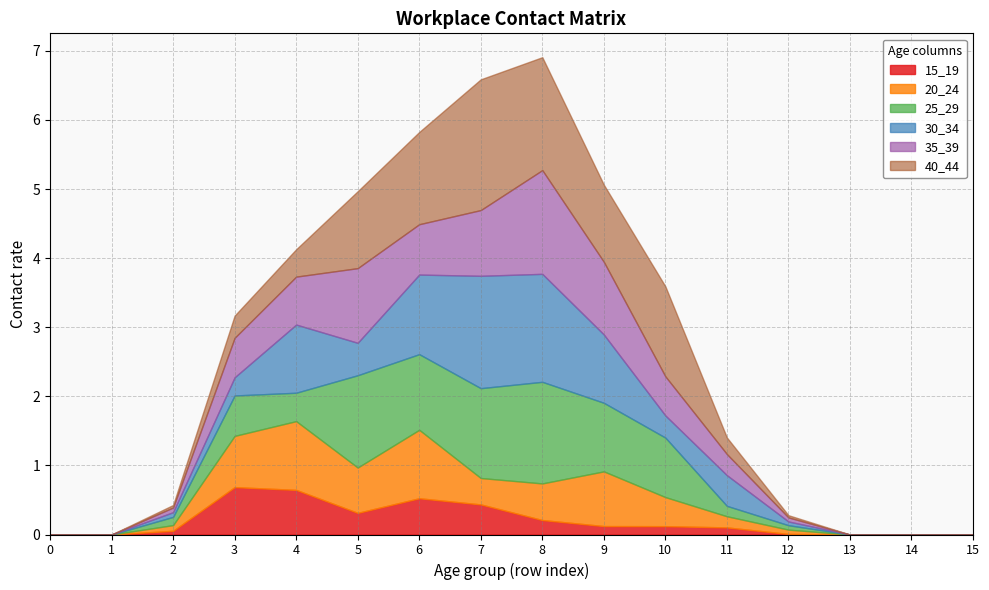

At which category is the sum across all series the highest?

8